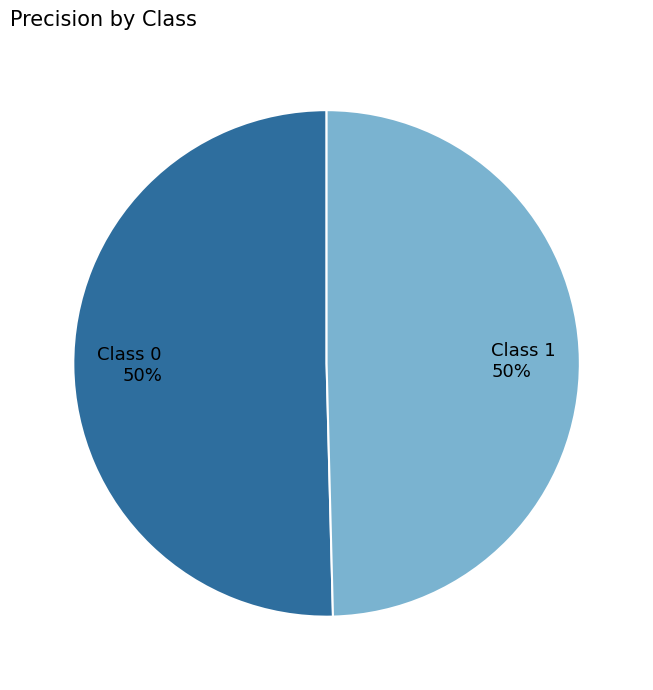

How many slices are in this pie chart?

2